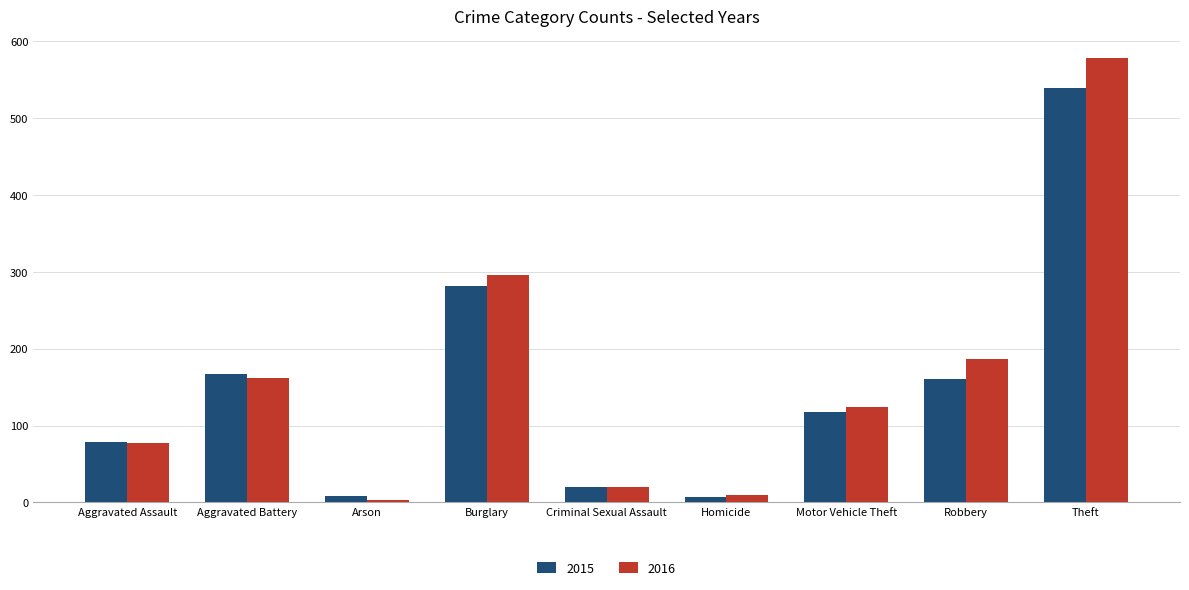

Is the value of 2015 at Arson greater than the value of 2016 at Theft?

No